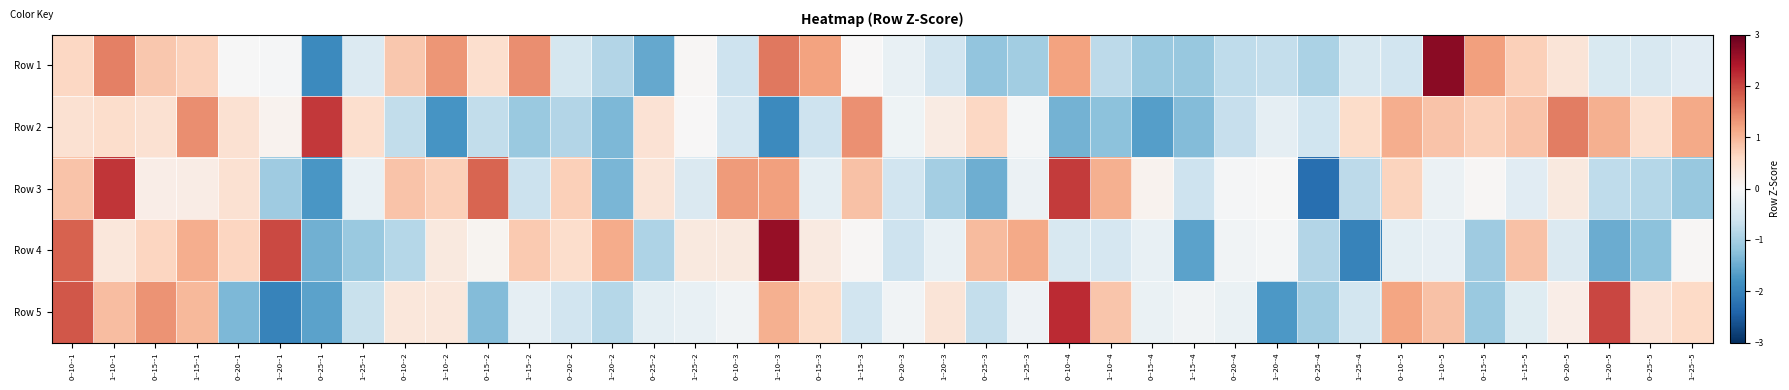

What is the greatest value displayed?

2.7